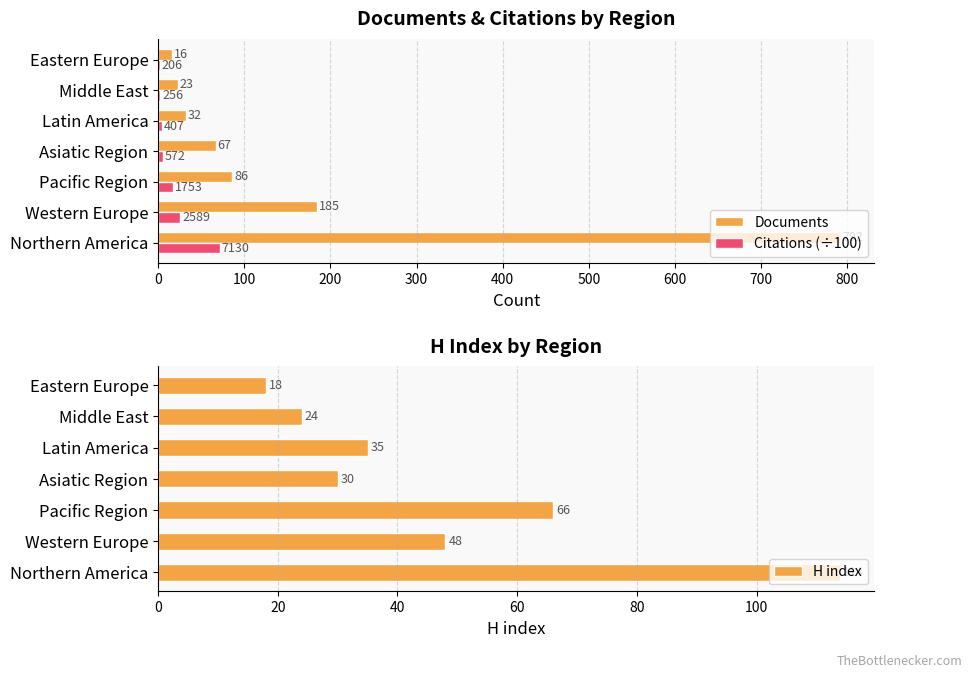

Read the Documents value at Eastern Europe.

16.0